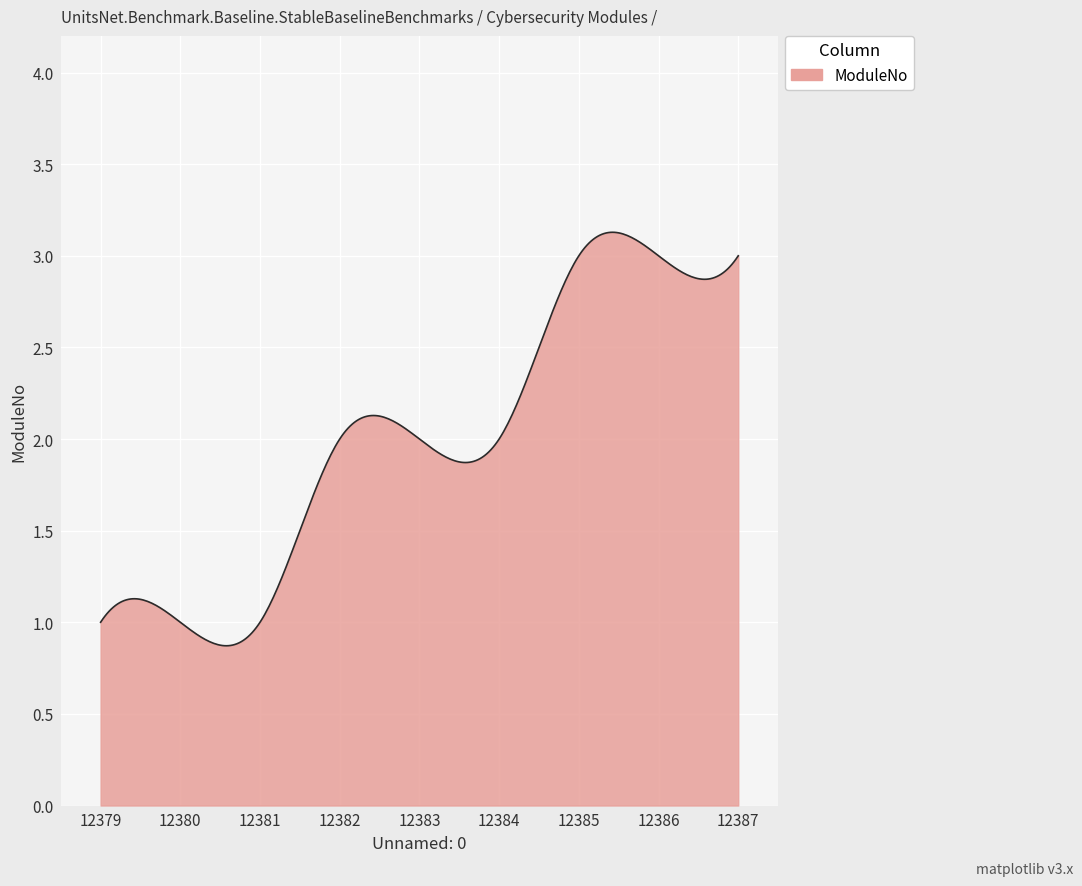

What is the difference between the maximum and minimum values?

2.3